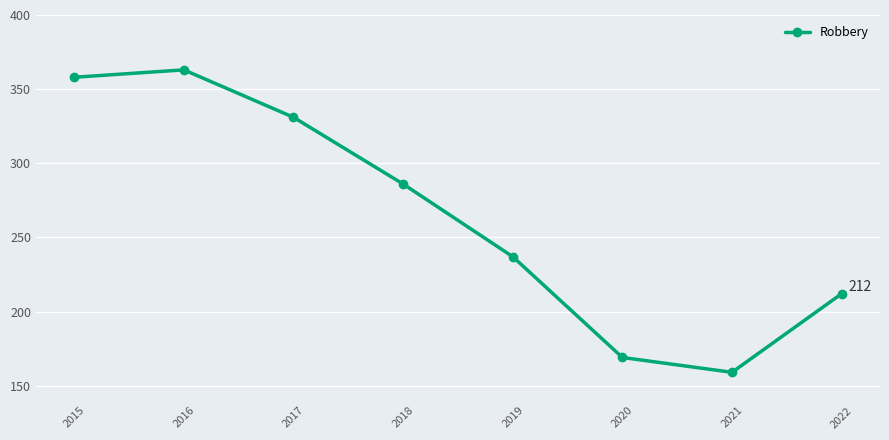

At which label is the value closest to 261?

2019